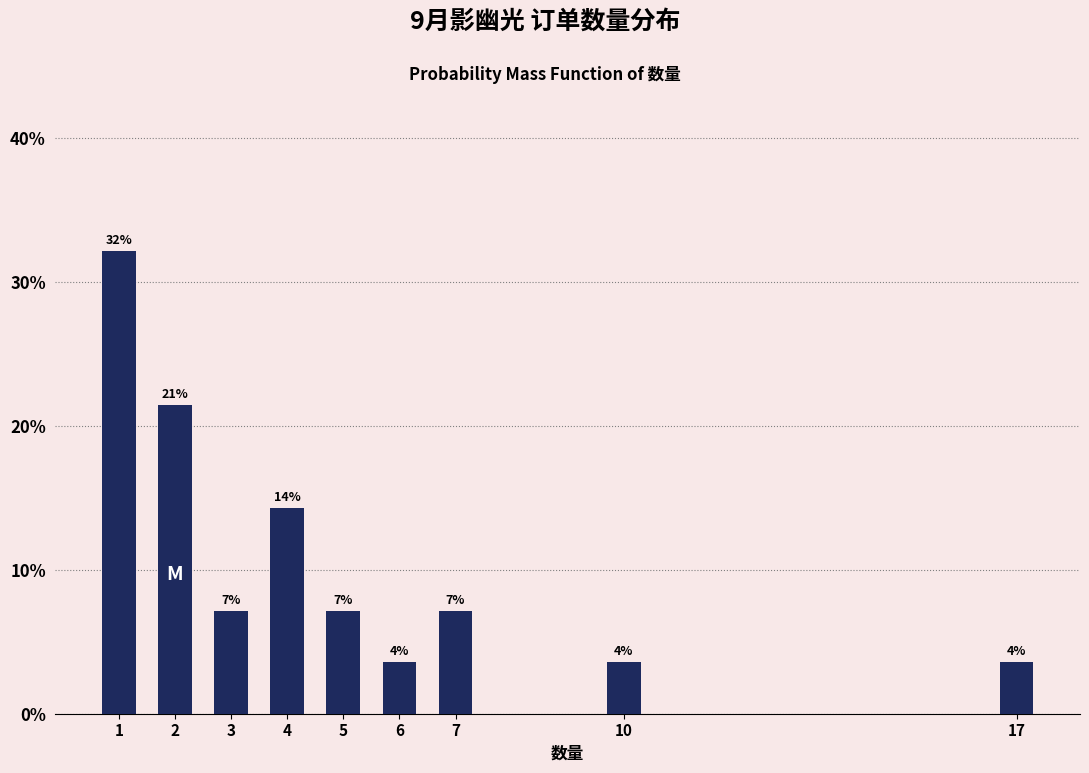

Are the bars horizontal?

No